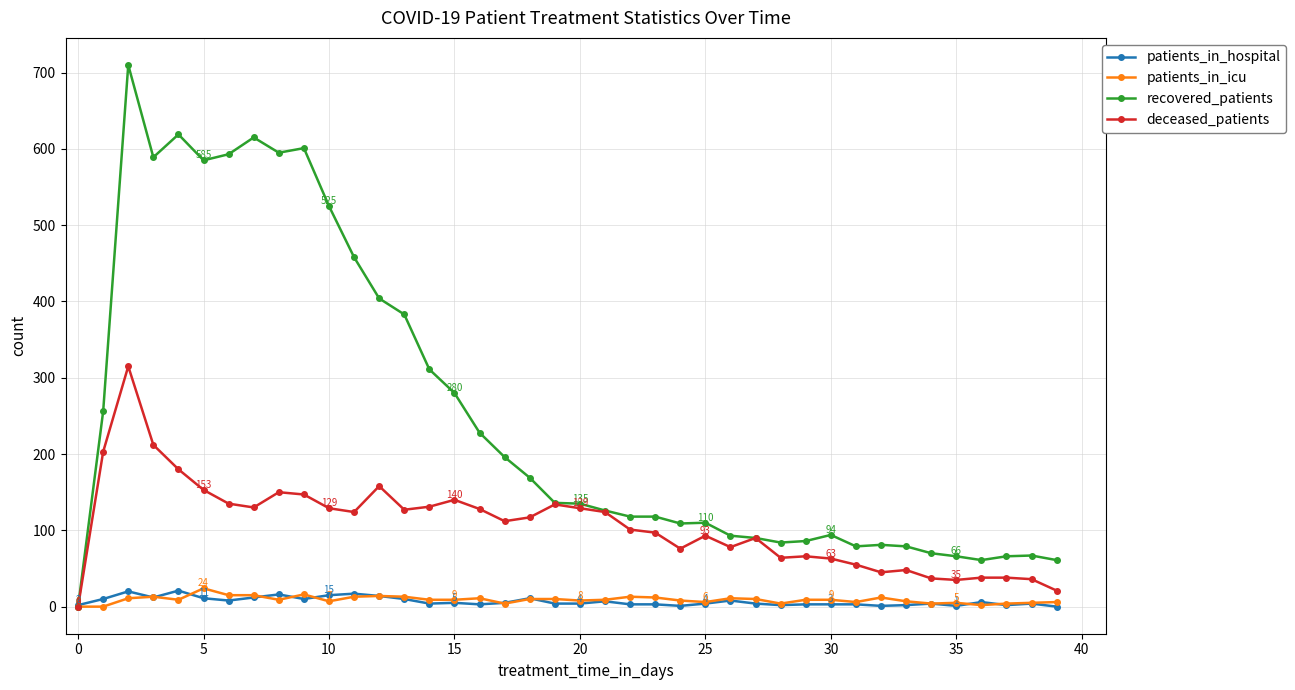

True or false: patients_in_hospital has more than 0 points higher than both neighbors.

True